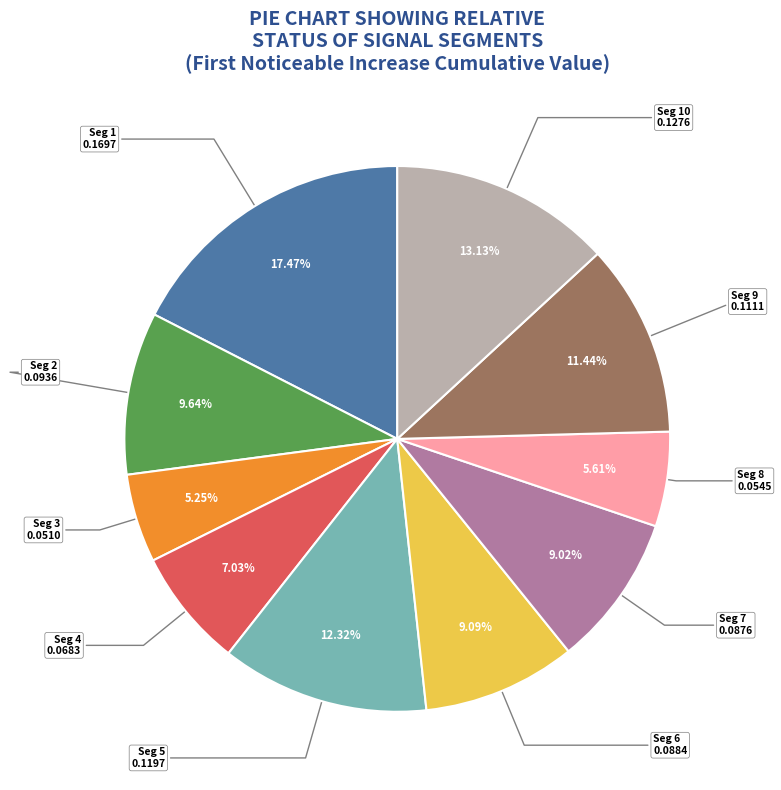

Is there a majority slice in this chart?

No